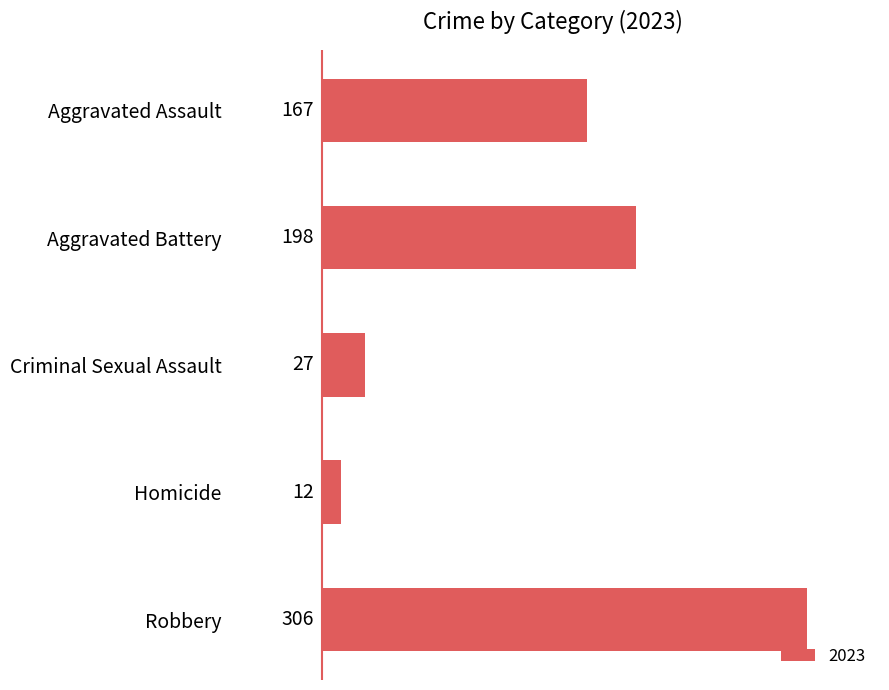

How many values are below 167?

2